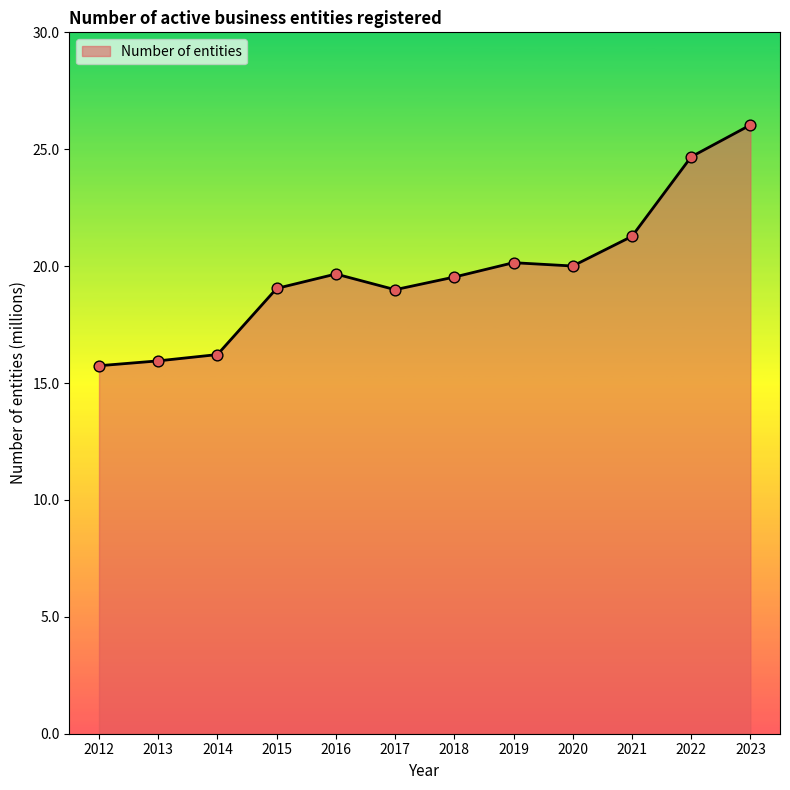

What is the change in value from 2022 to 2023?

+1.4